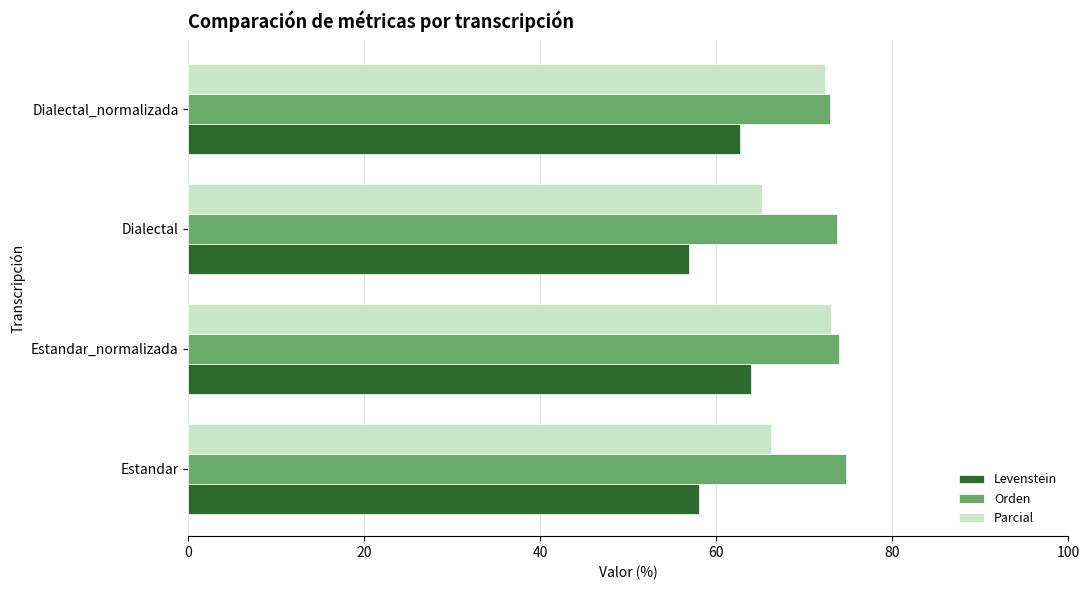

What is the approximate value of Orden at Estandar_normalizada?

73.9